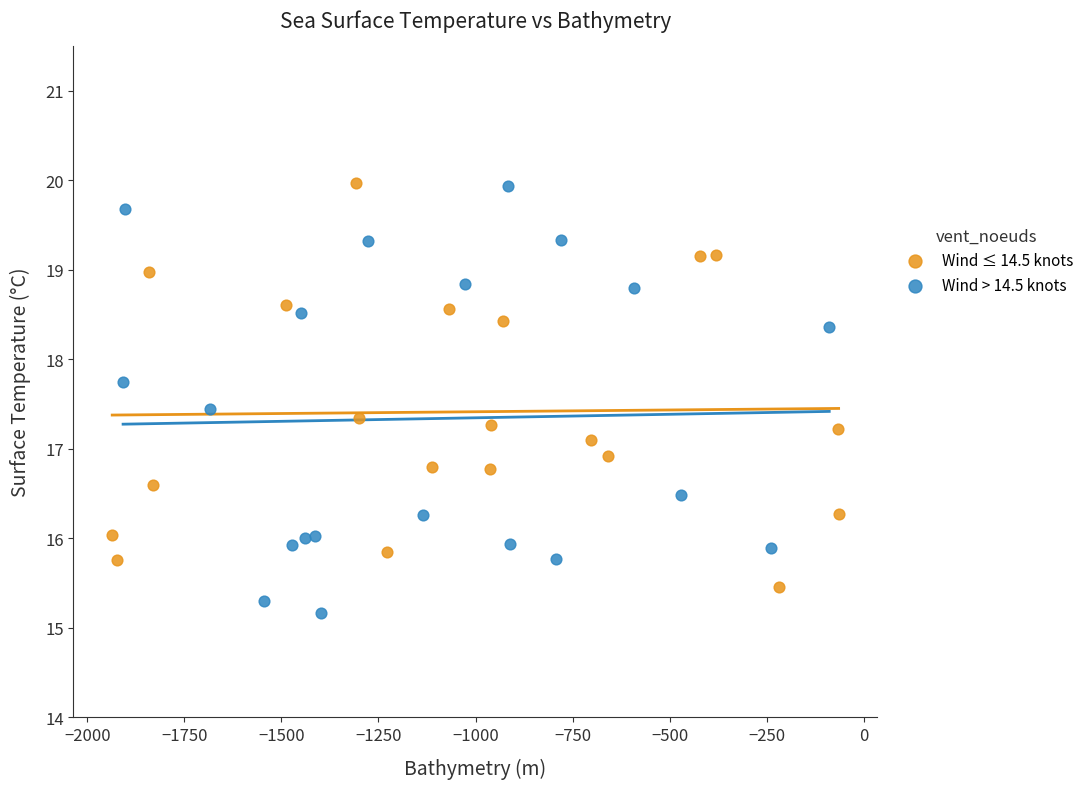

Which series contains the lowest Y value?

Wind > 14.5 knots